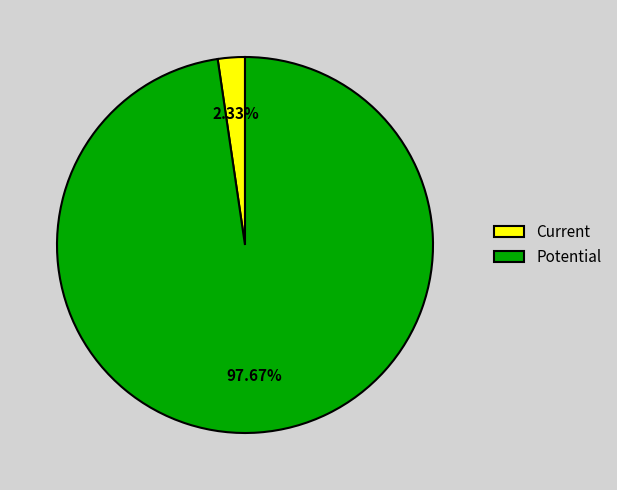

What percentage is the Potential slice, to the nearest percent?

98%